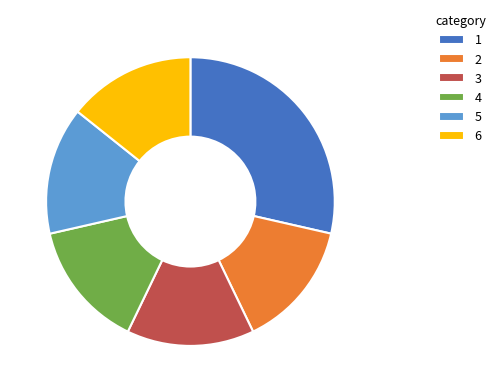

What is the ratio of the value at 1 to the value at 4?

2.0